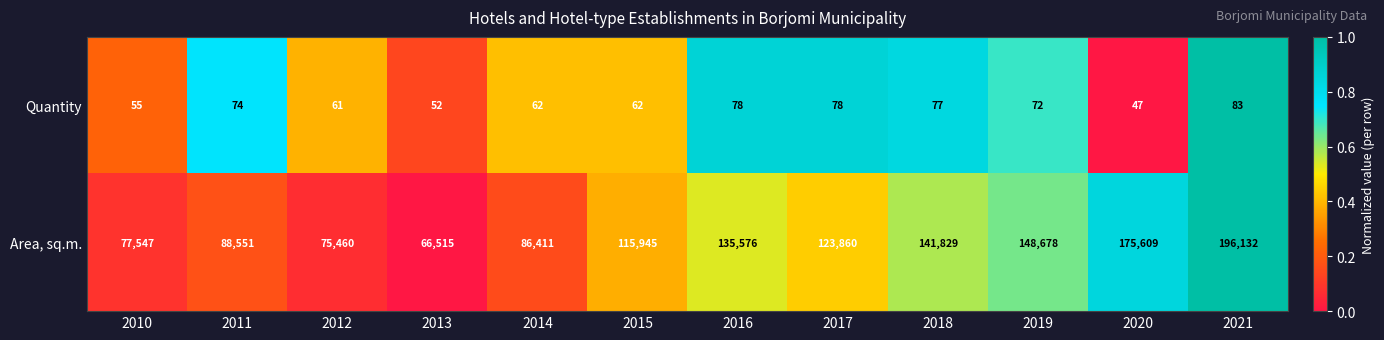

What is the sum of all Quantity values?

801